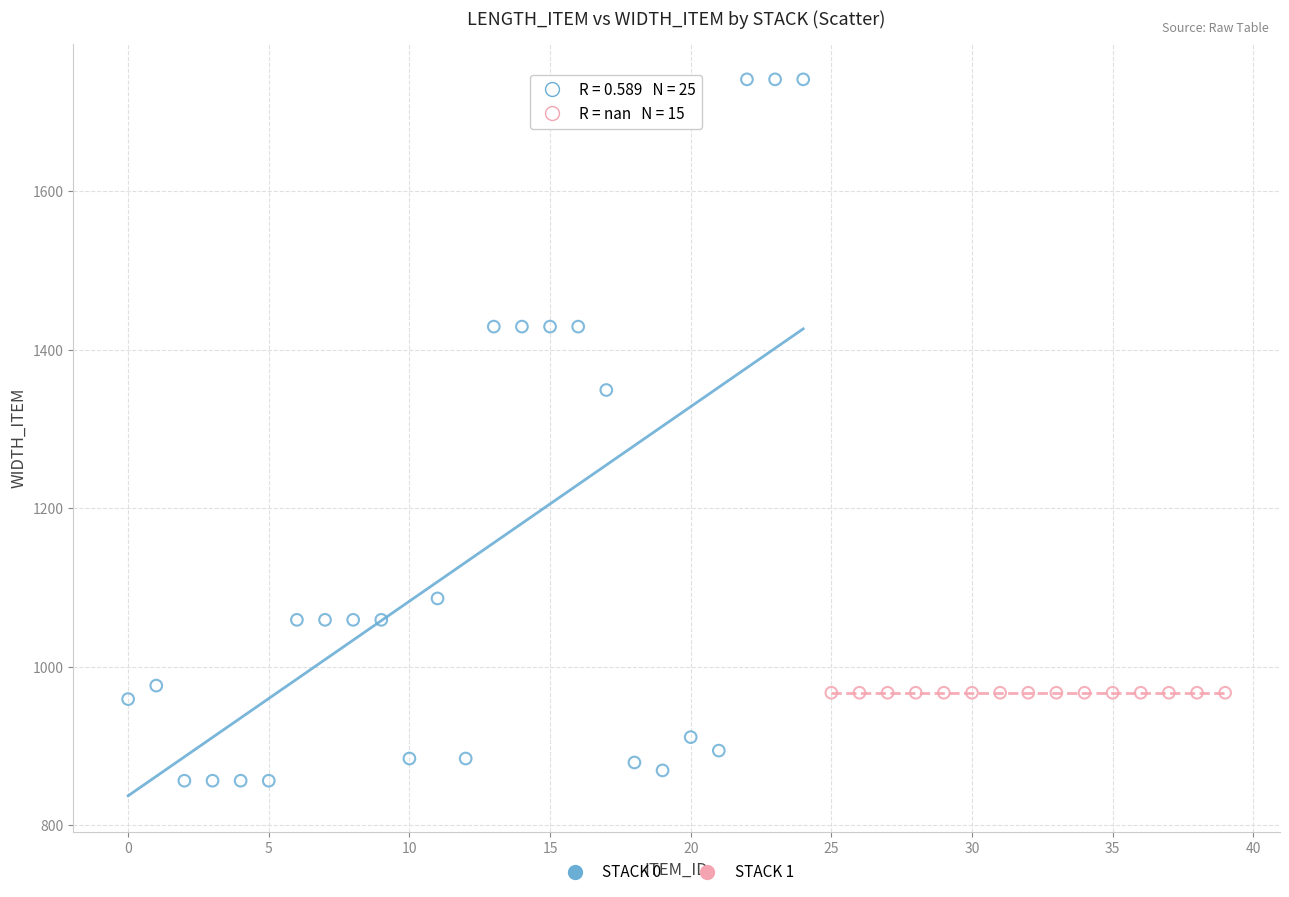

Which series reaches the minimum Y coordinate?

STACK 0